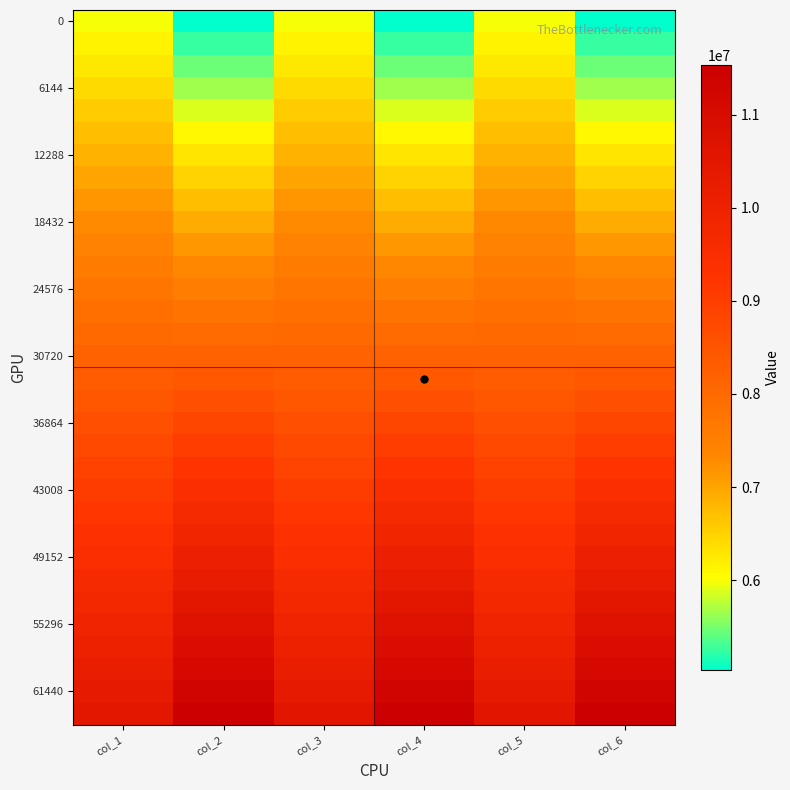

What is the difference between the highest and lowest values at col_6?

6501294